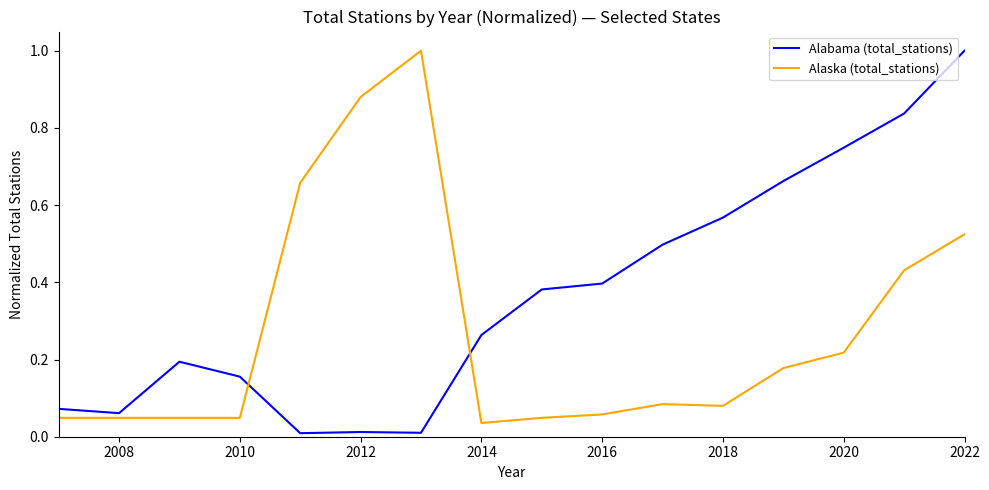

After their last crossing, which series has the higher values: Alabama (total_stations) or Alaska (total_stations)?

Alabama (total_stations)